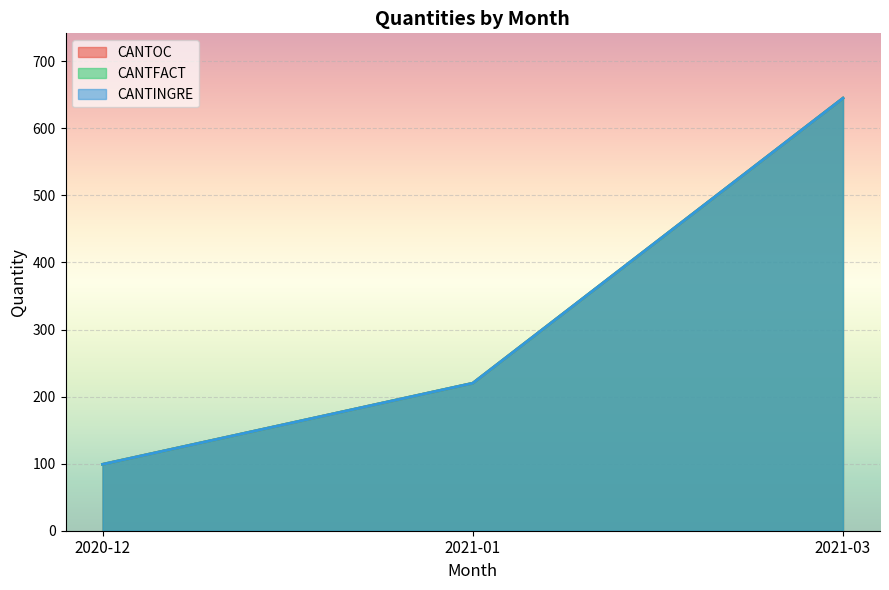

At which category does the chart reach its peak across all series?

2021-03